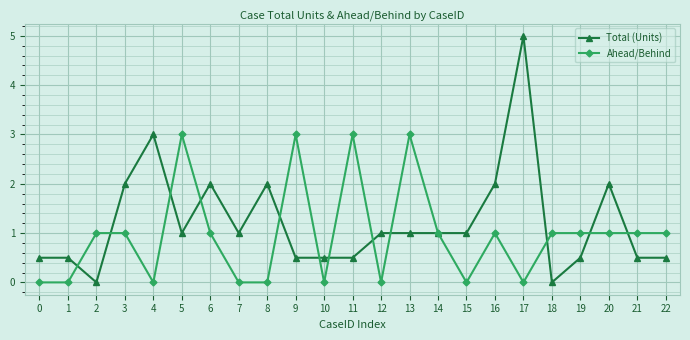

True or false: Total (Units) has more than 1 points higher than both neighbors.

True